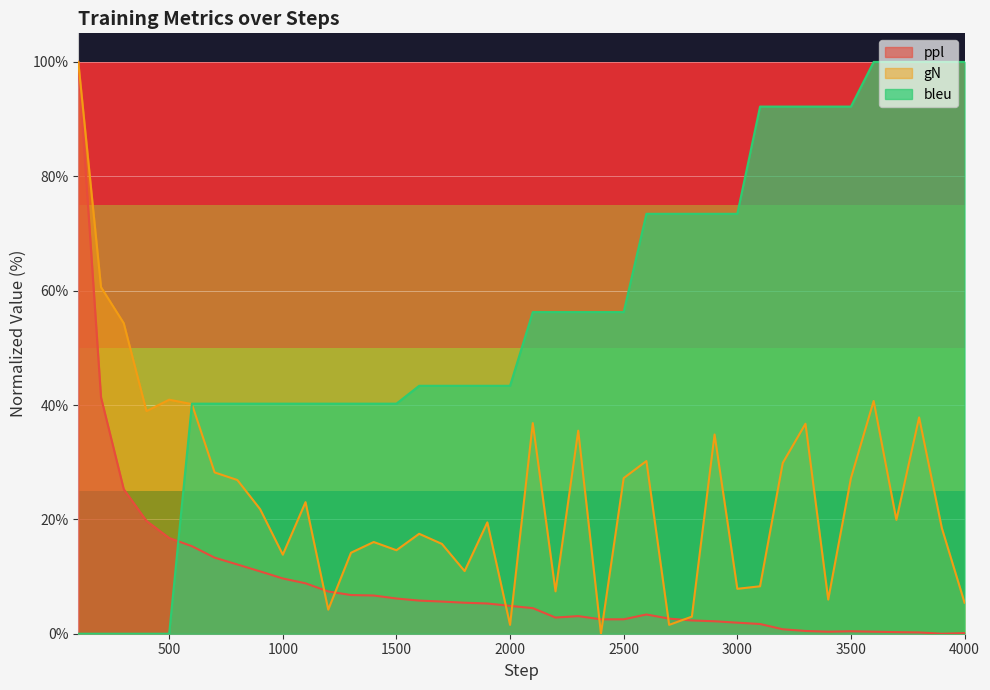

Between 400 and 2400, which series saw the biggest shift?

bleu